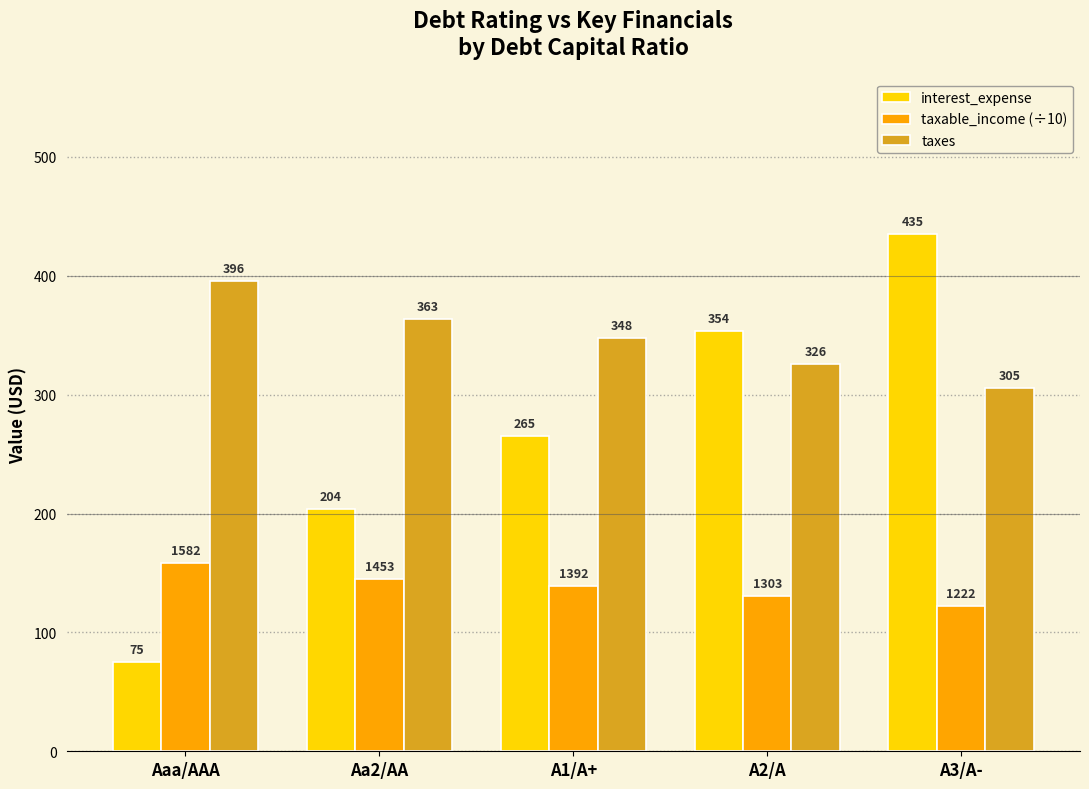

At which label is taxes closest to 350?

A1/A+